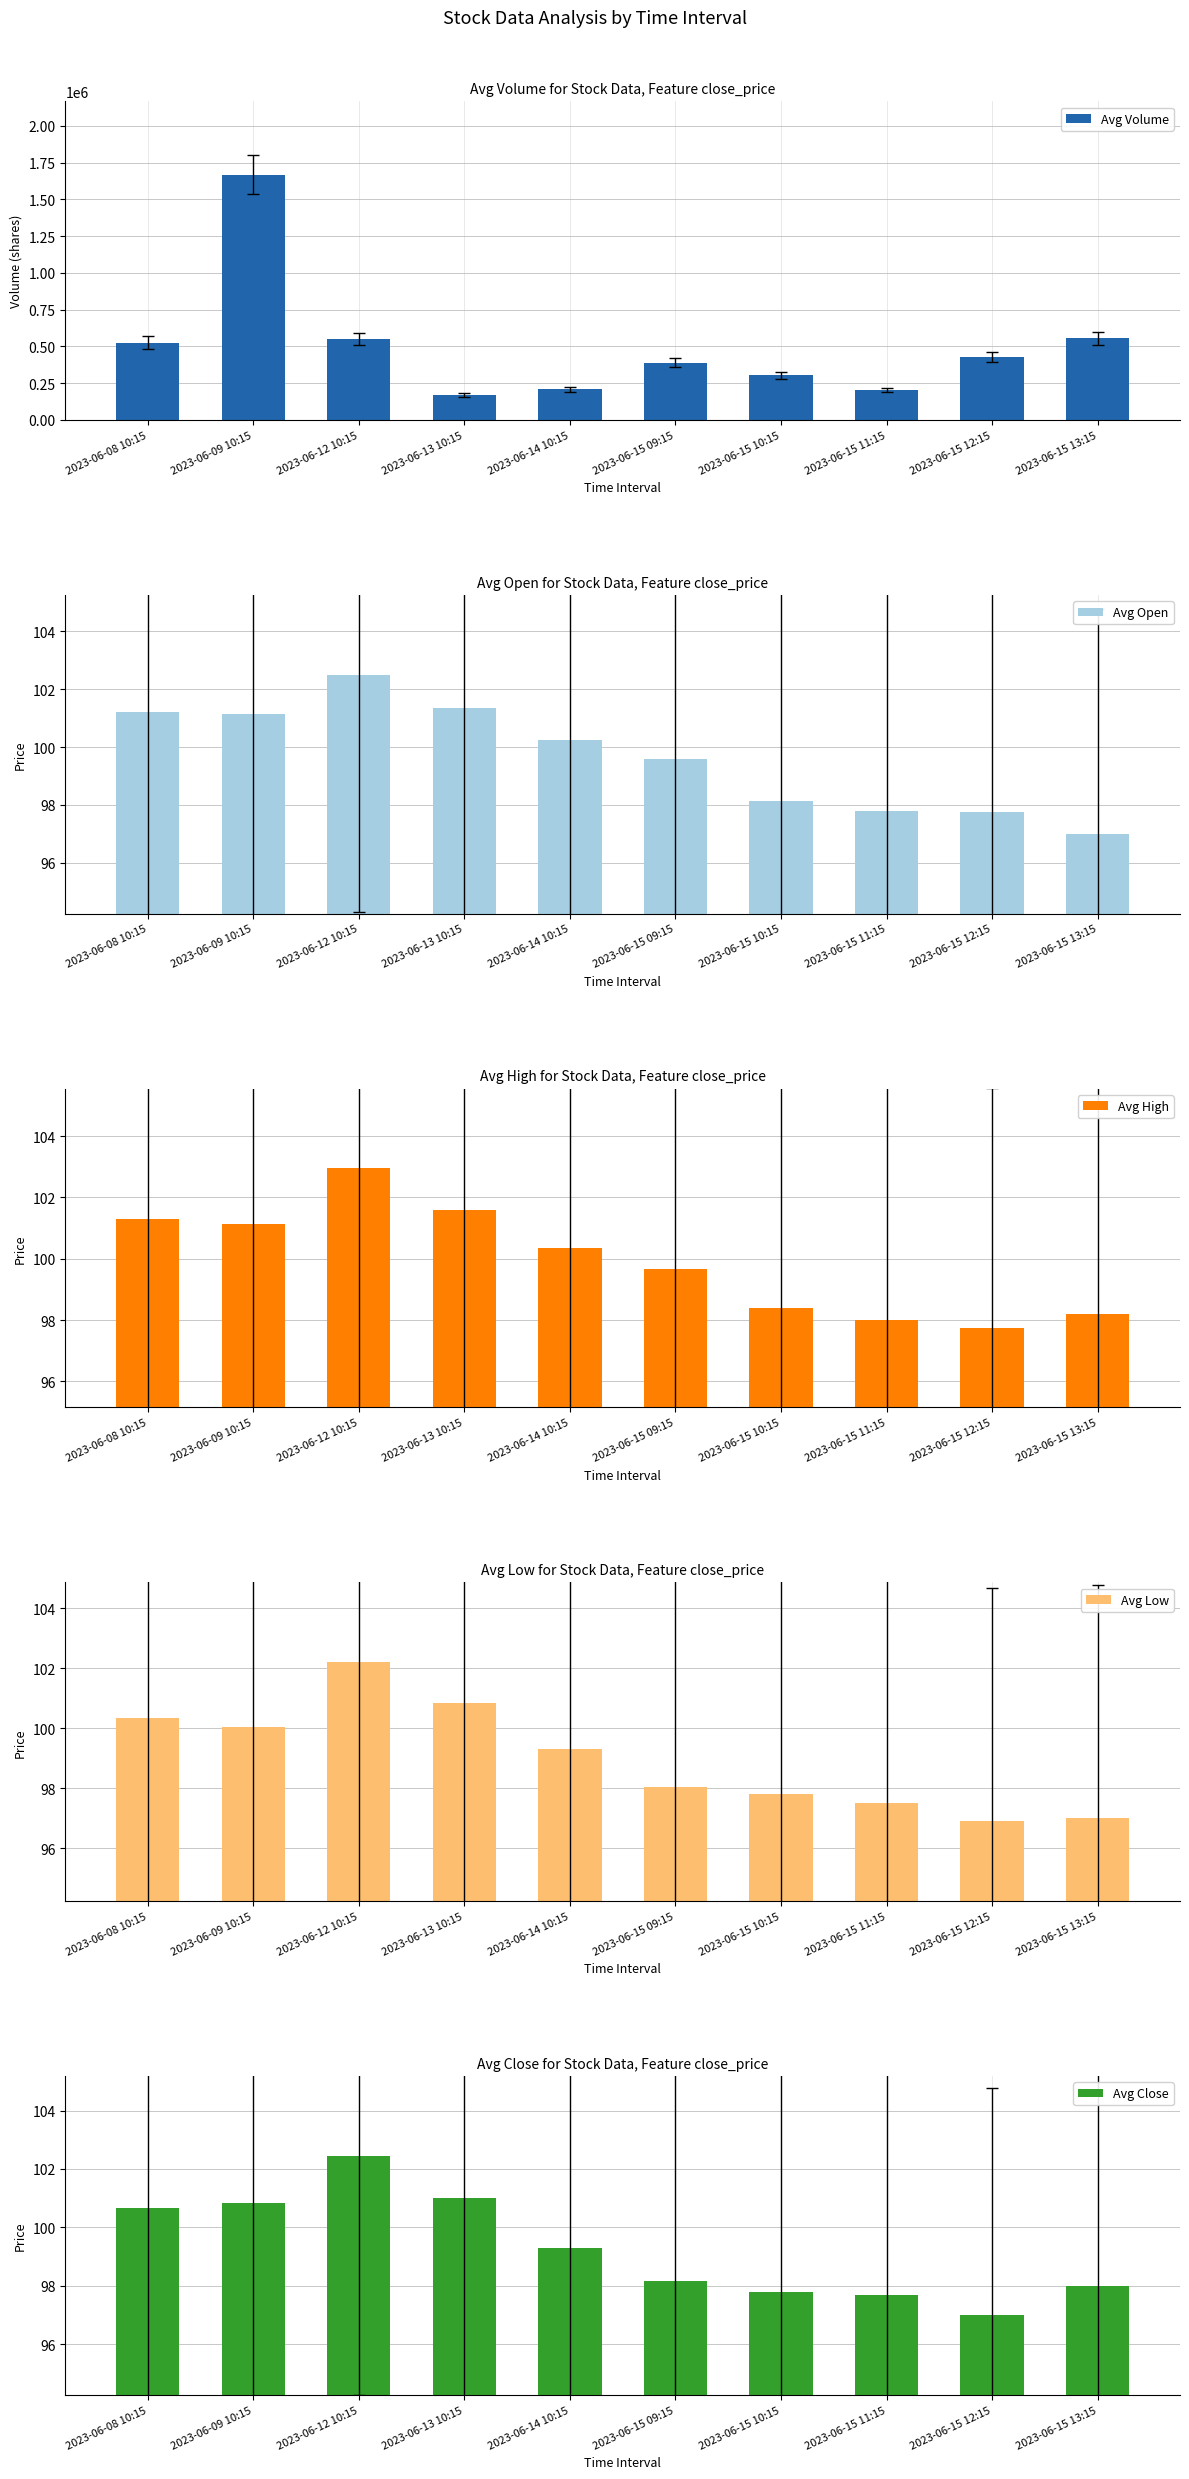

What is the label of the 5th bar from the right?

2023-06-15 09:15